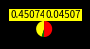

Does any single category account for the majority?

Yes